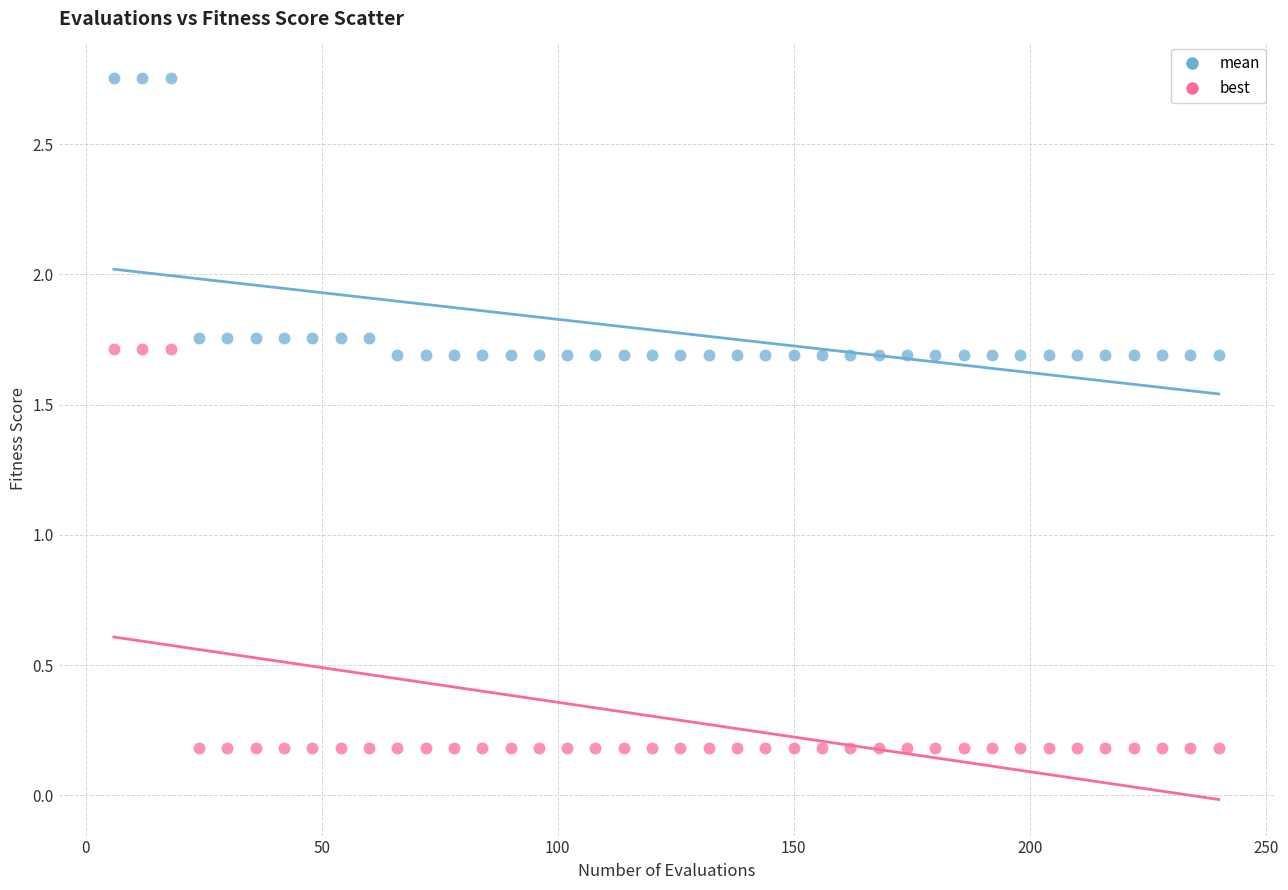

What are all the series names shown in the legend?

mean, best